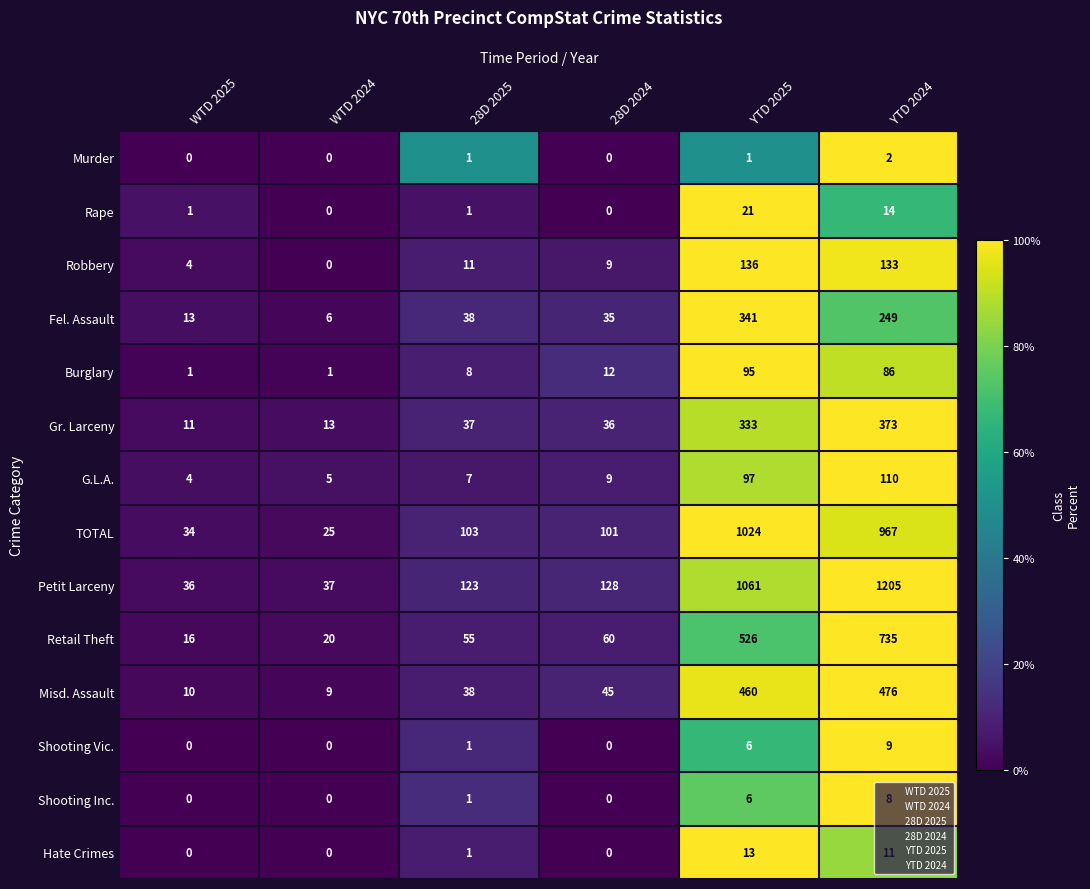

How many values in the Shooting Inc. series are below 1?

3